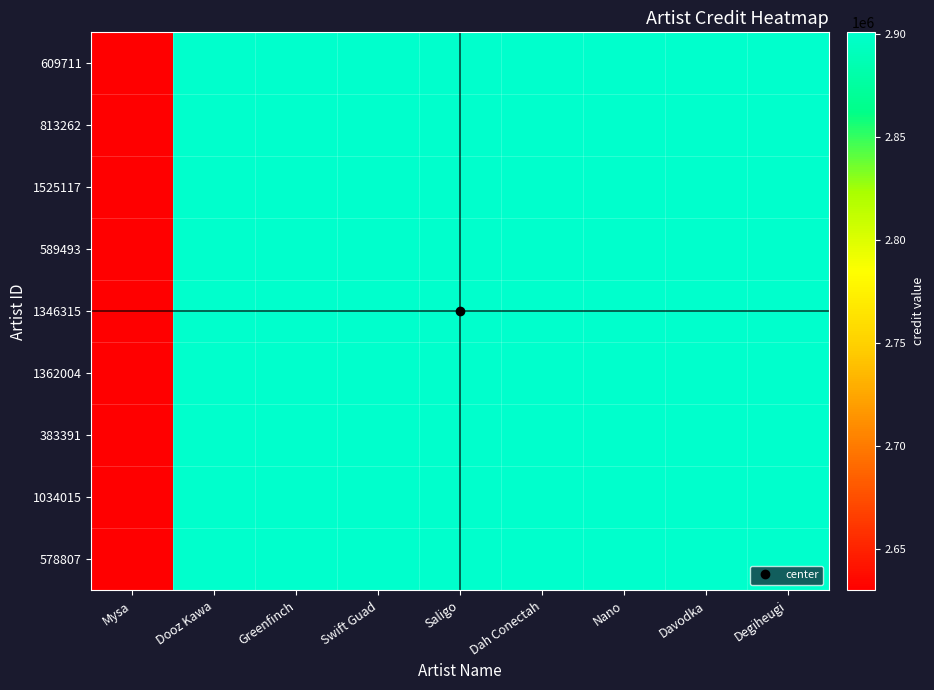

Count the number of categories in the chart.

9